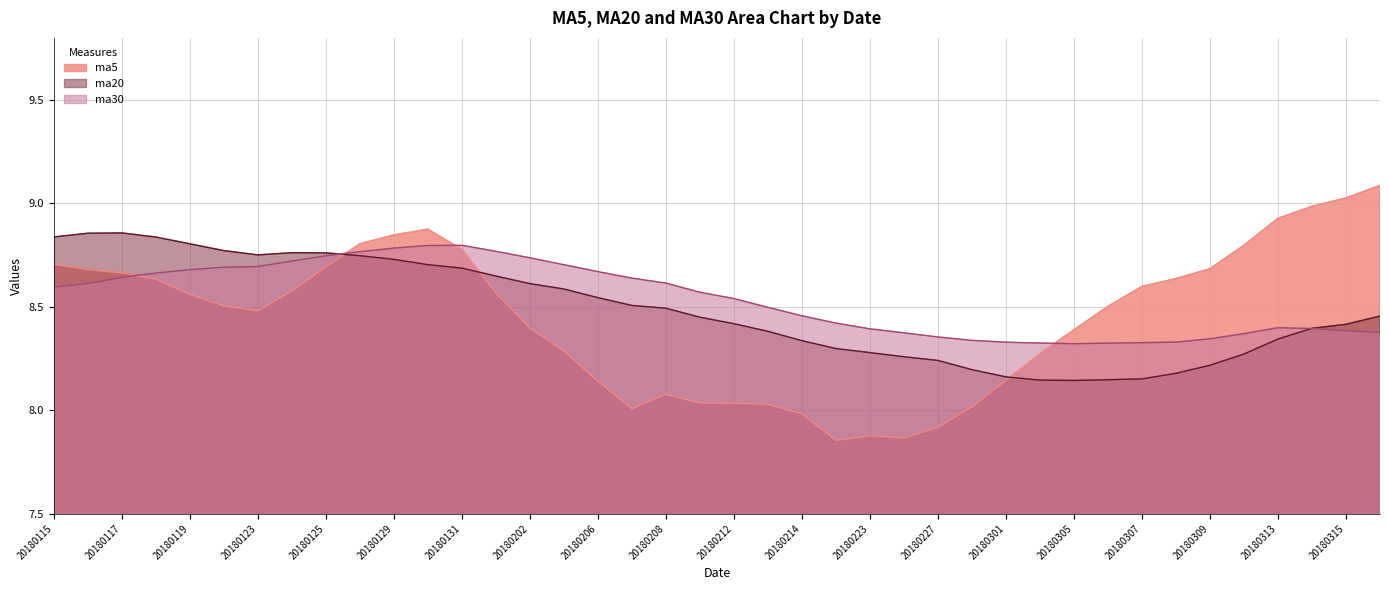

Is it true that ma30 equals 15.0 at 20180305?

False